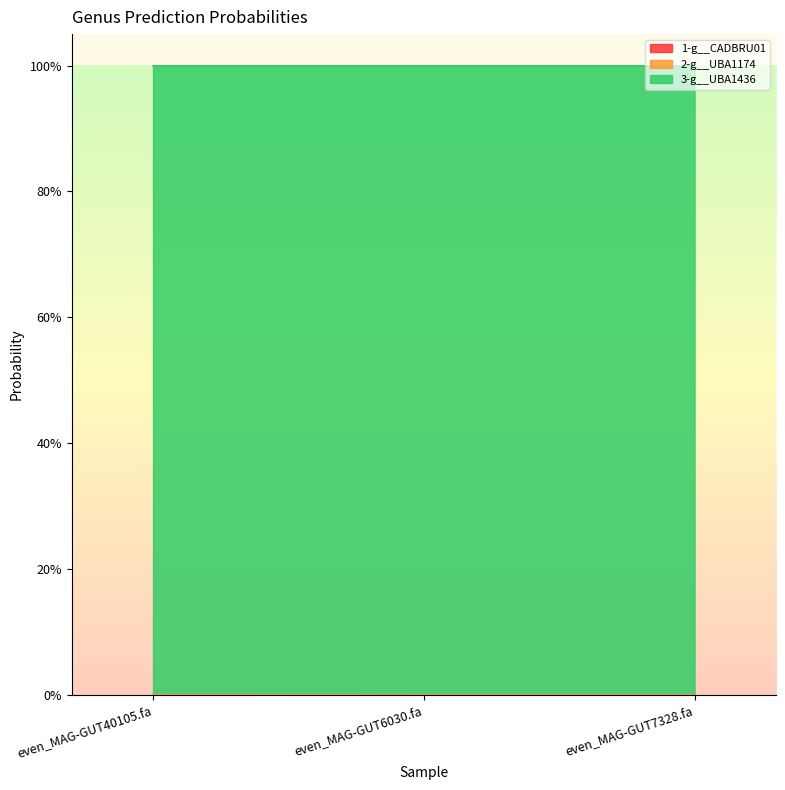

At which category is the sum across all series the highest?

even_MAG-GUT40105.fa